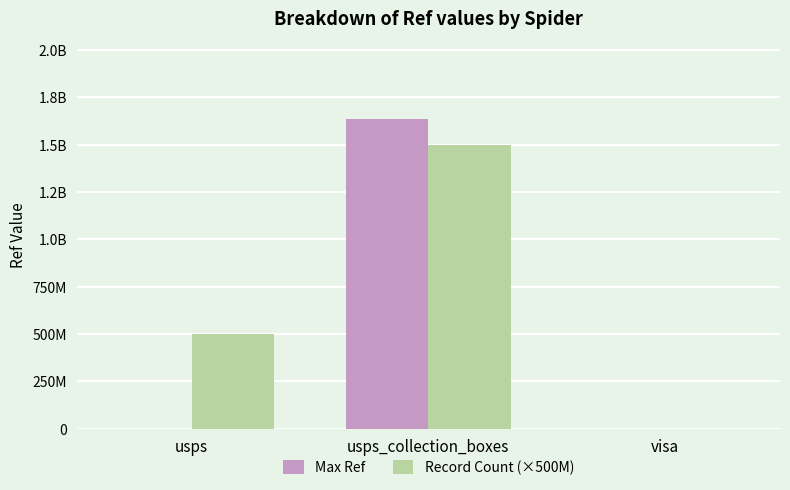

What are all the series names shown in the legend?

Max Ref, Record Count (×500M)